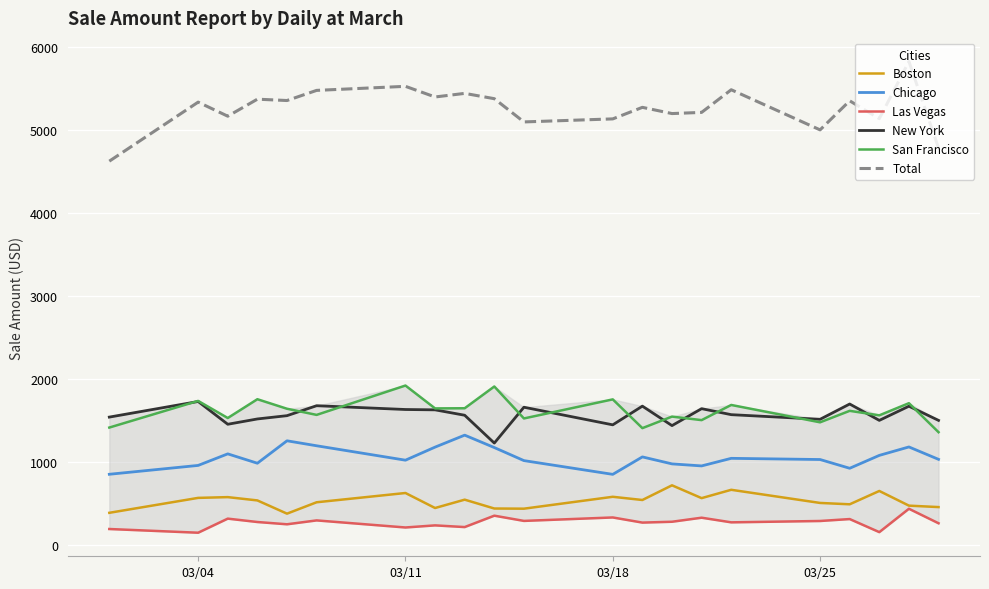

What is the highest value of the New York series?

1727.1